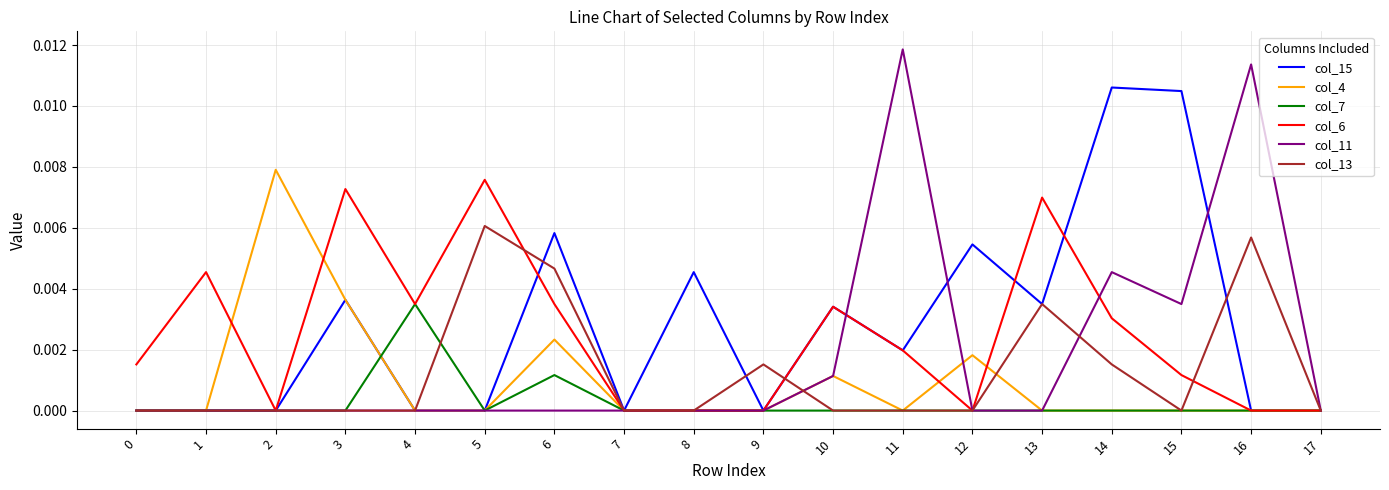

The value of col_15 at 6 is 0.0. True or false?

True